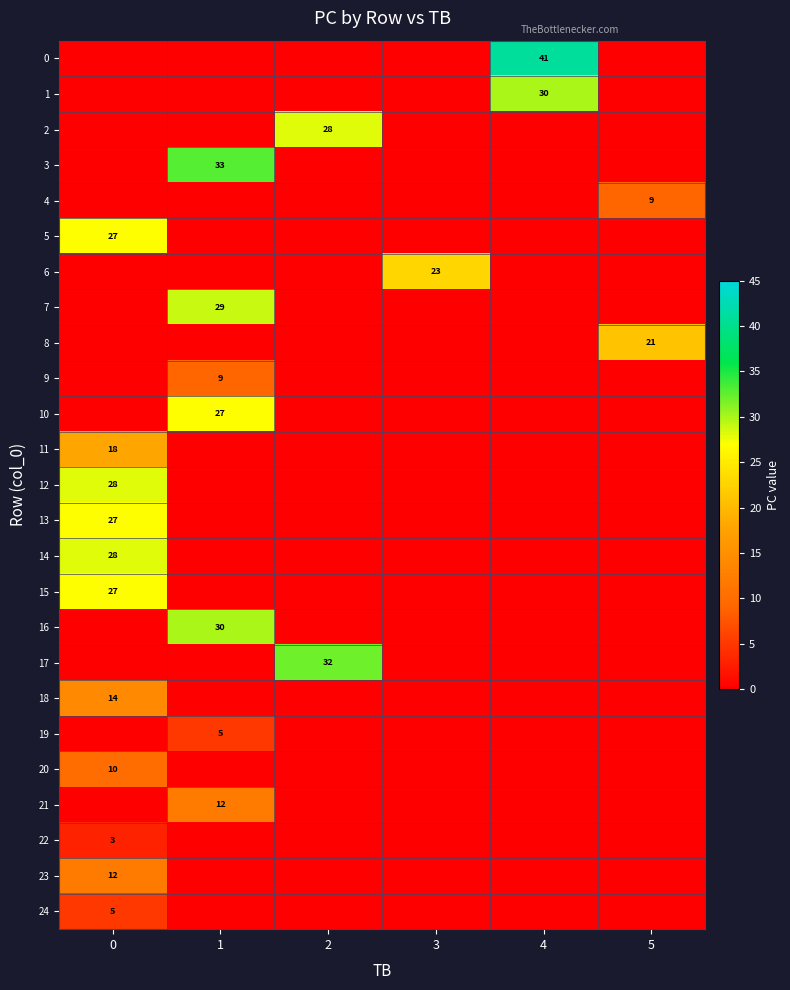

The 12 series shows 28 at 0. True or false?

True